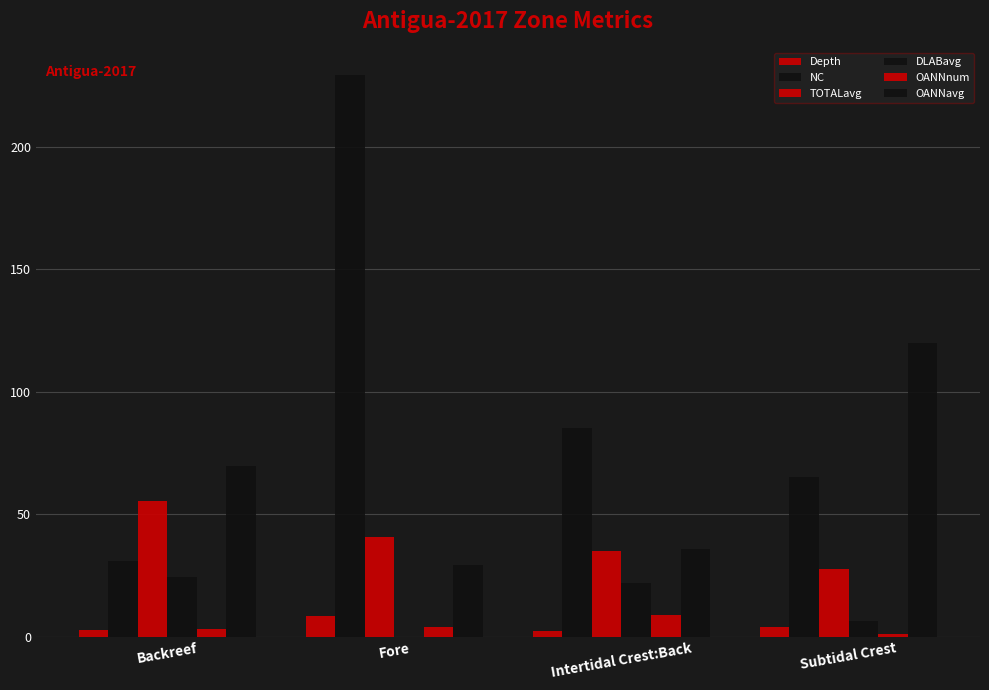

Between Backreef and Subtidal Crest, which series saw the biggest shift?

OANNavg